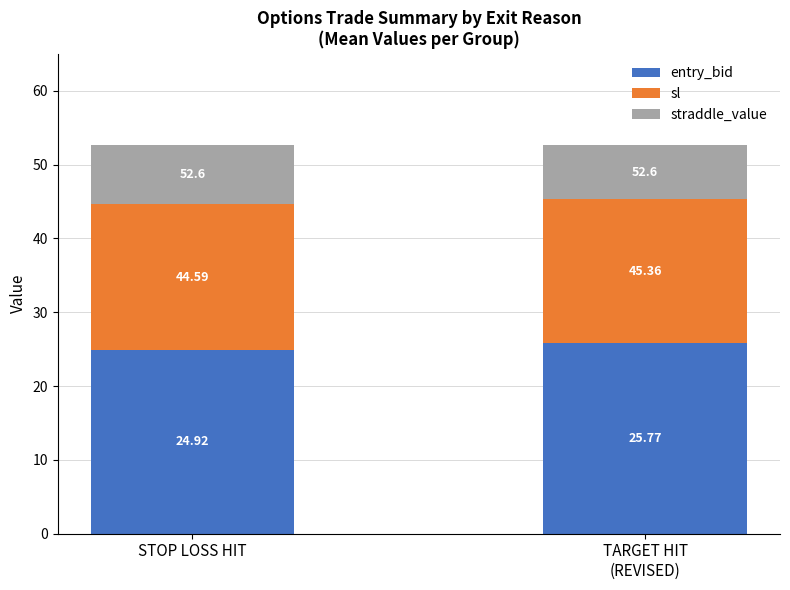

Which has a higher value, TARGET HIT
(REVISED) or STOP LOSS HIT?

TARGET HIT
(REVISED)